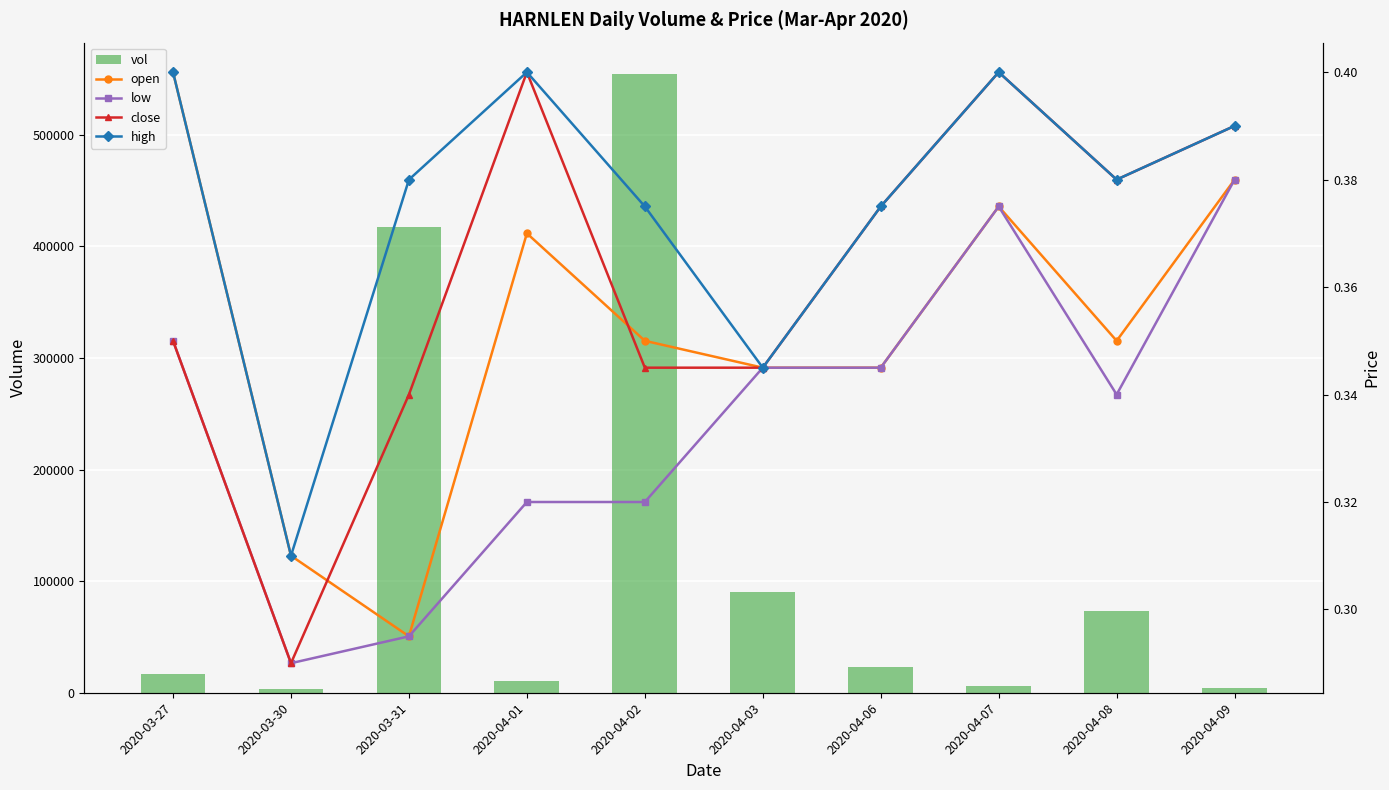

Which series changed the most between 2020-04-02 and 2020-04-08?

vol